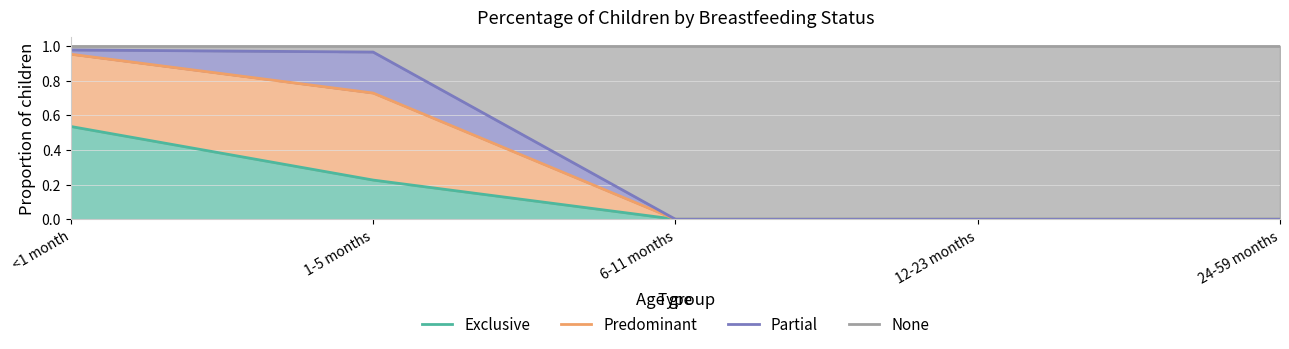

How many values in Exclusive are above zero?

2